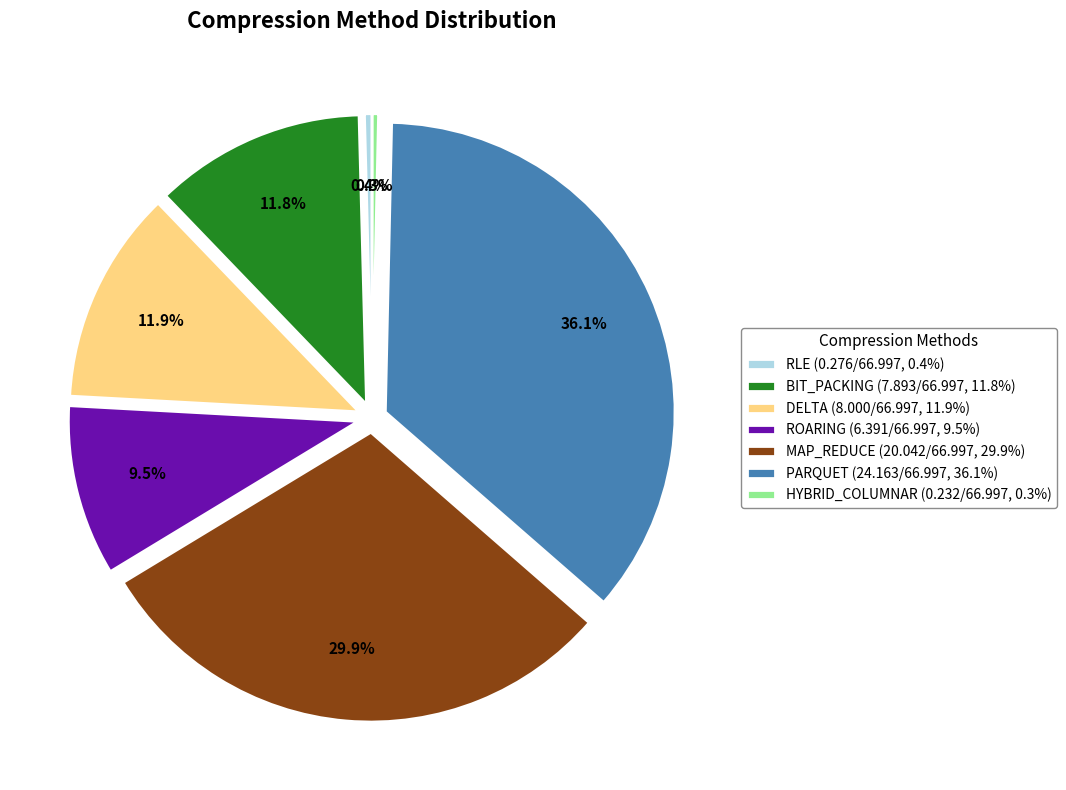

To the nearest percent, what is the average slice percentage?

14%